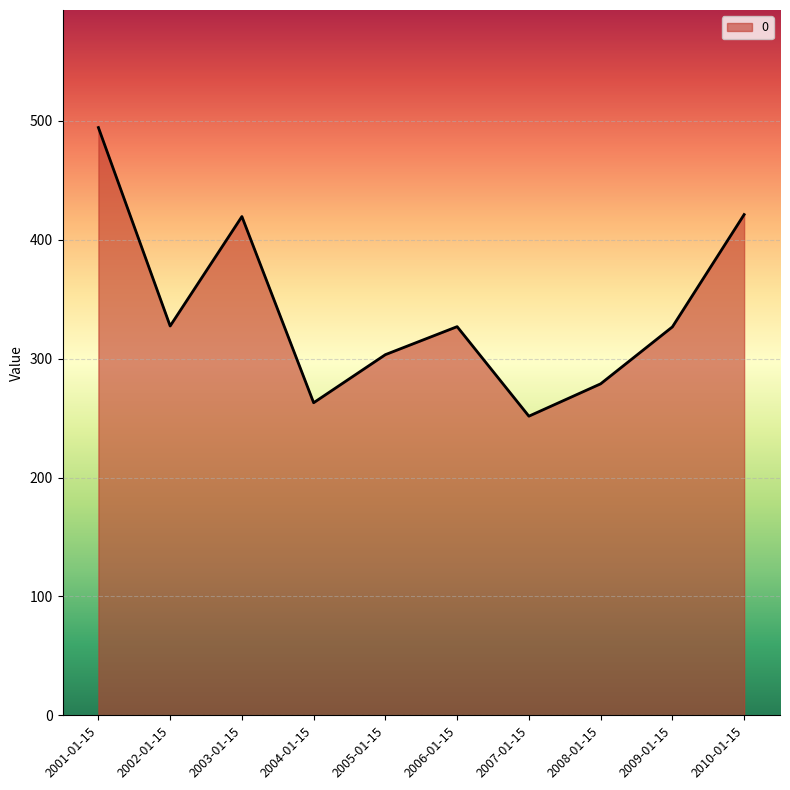

What is the sum of the values at 2001-01-15 and 2004-01-15?

757.4